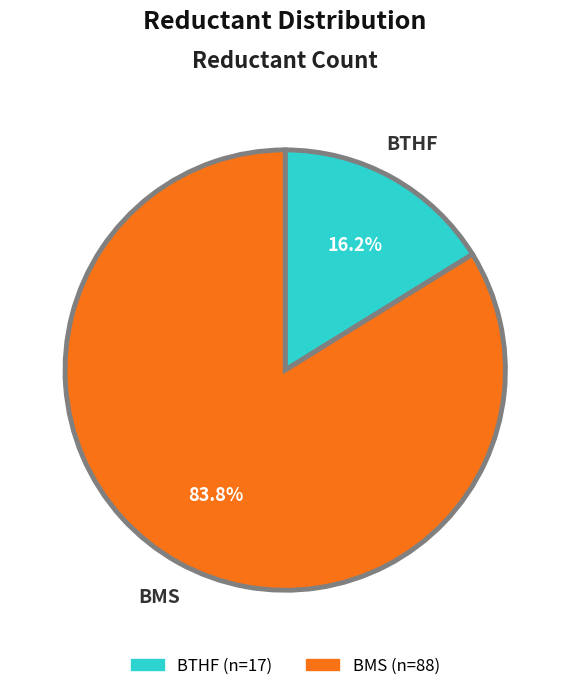

What portion of the pie excludes BMS?

16.2%